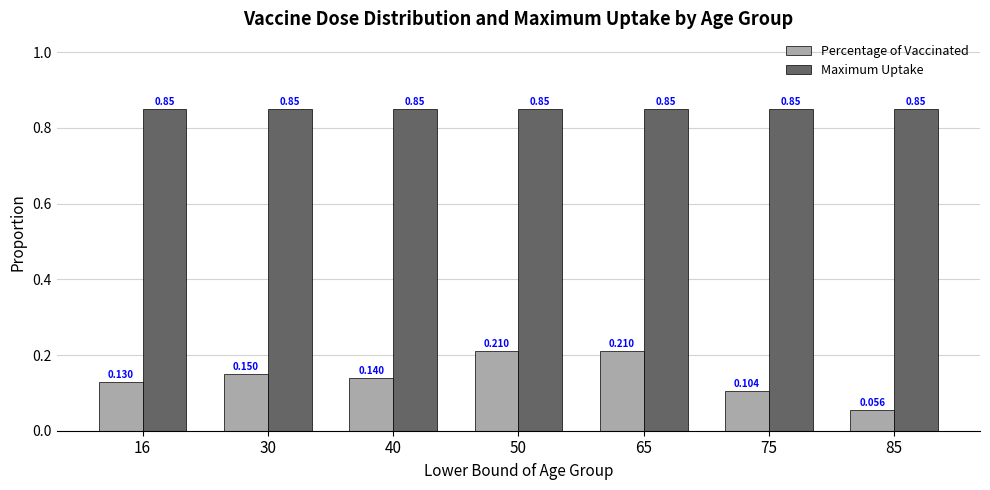

What is the sum of the Maximum Uptake values at 85 and 30?

1.7